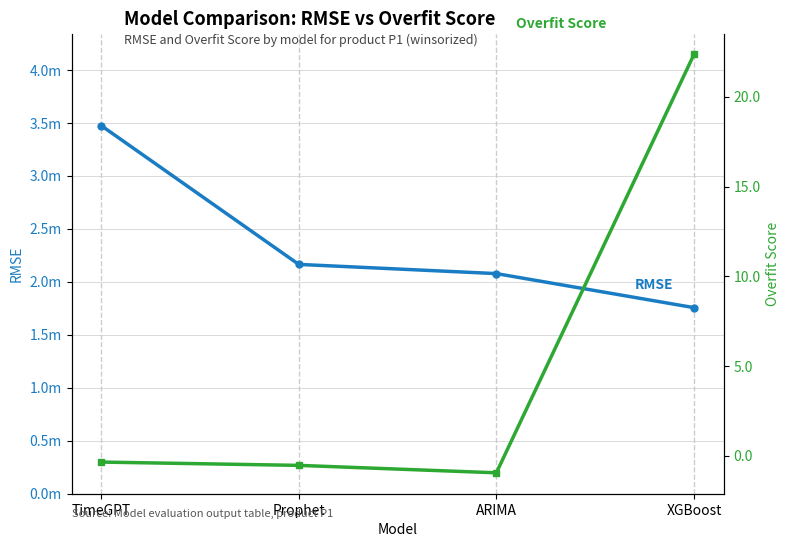

At ARIMA, list the series in order from smallest to largest.

Overfit_Score, RMSE